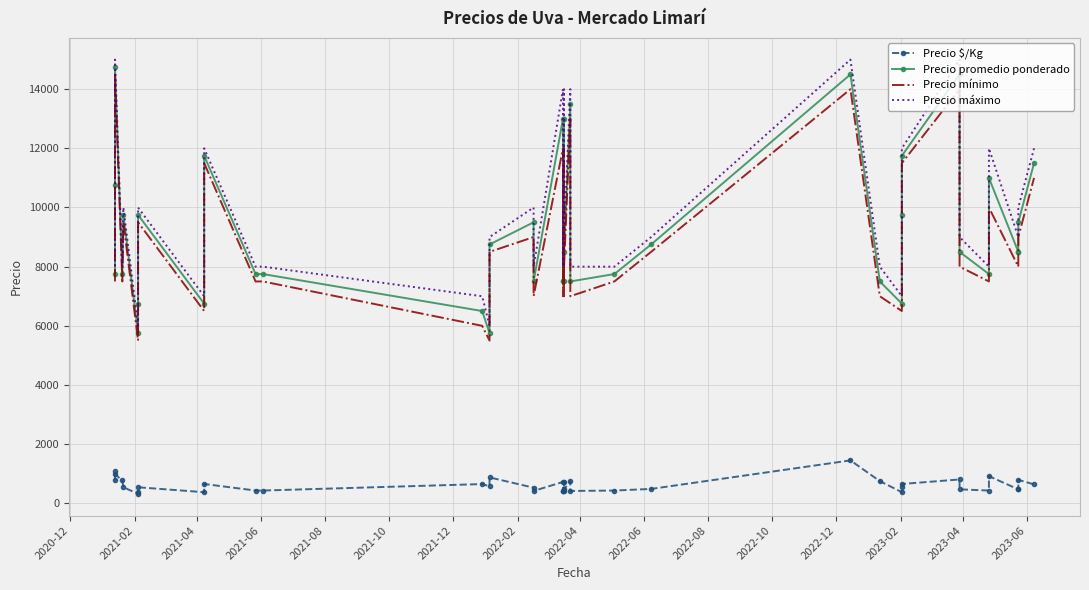

Reading right to left, what are all the values shown in this chart?

Precio $/Kg: 639	792	472	472	917	431	472	806	653	542	375	750	1450	486	431	417	750	472	417	722	417	417	722	417	528	875	575	650	431	431	653	375	542	375	319	542	775	983	1075	775
Precio promedio ponderado: 11500	9500	8500	8500	11000	7750	8500	14500	11750	9750	6750	7500	14500	8750	7750	7500	13500	8500	7500	13000	7500	7500	13000	7500	9500	8750	5750	6500	7750	7750	11750	6750	9750	6750	5750	9750	7750	14750	10750	7750
Precio mínimo: 11000	9000	8000	8000	10000	7500	8000	14000	11500	9500	6500	7000	14000	8500	7500	7000	13000	8000	7000	12000	7000	7000	12000	7000	9000	8500	5500	6000	7500	7500	11500	6500	9500	6500	5500	9500	7500	14500	10500	7500
Precio máximo: 12000	10000	9000	9000	12000	8000	9000	15000	12000	10000	7000	8000	15000	9000	8000	8000	14000	9000	8000	14000	8000	8000	14000	8000	10000	9000	6000	7000	8000	8000	12000	7000	10000	7000	6000	10000	8000	15000	11000	8000